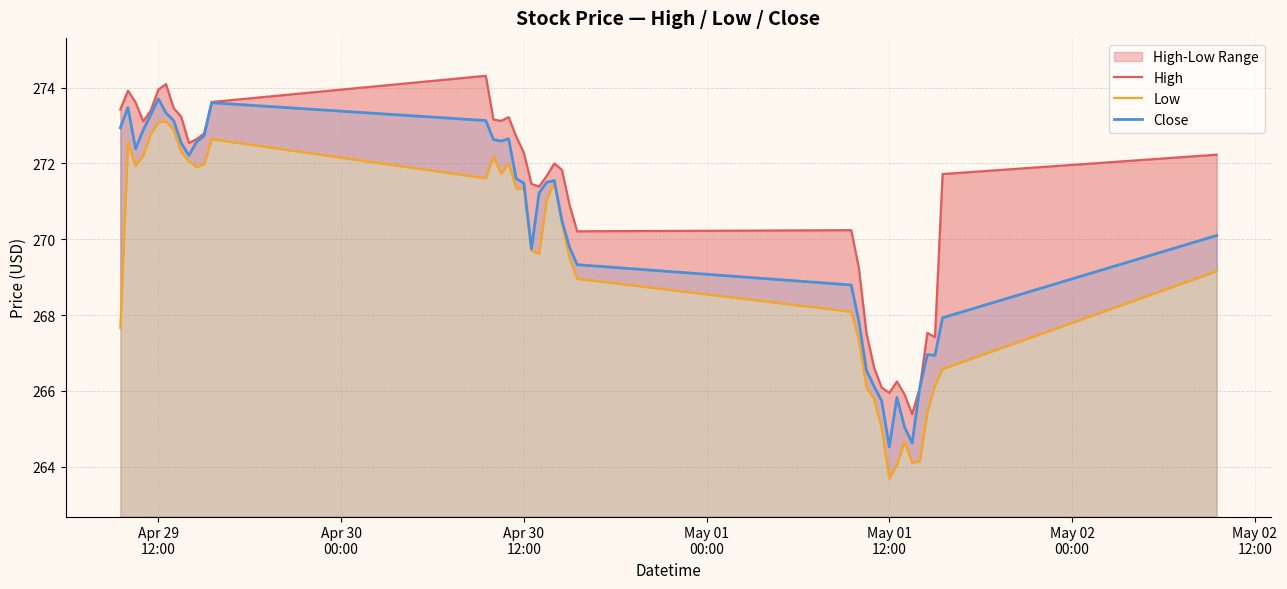

What is the lowest value of the Close series?

264.5